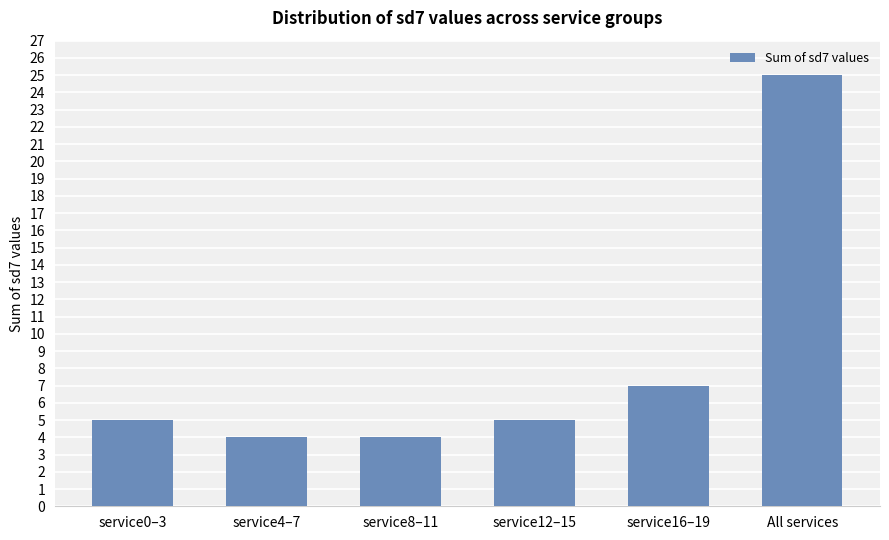

What is the sum of the values at service4–7 and service0–3?

9